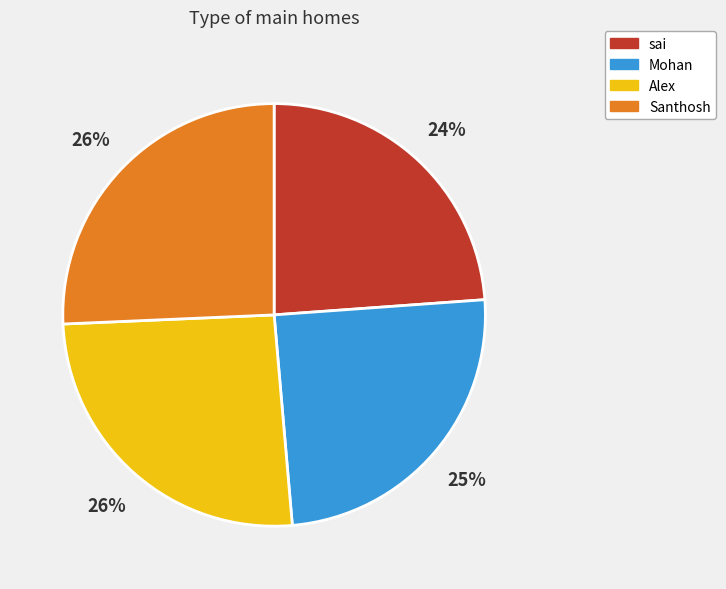

Count the number of slices in the pie.

4